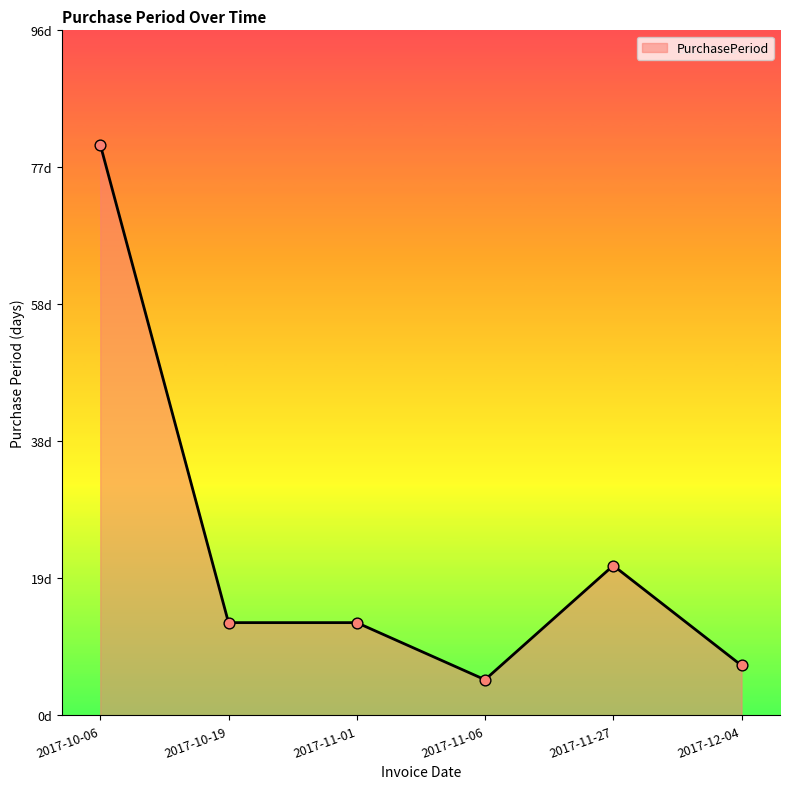

What is the ratio of the value at 2017-11-06 to the value at 2017-12-04?

0.7